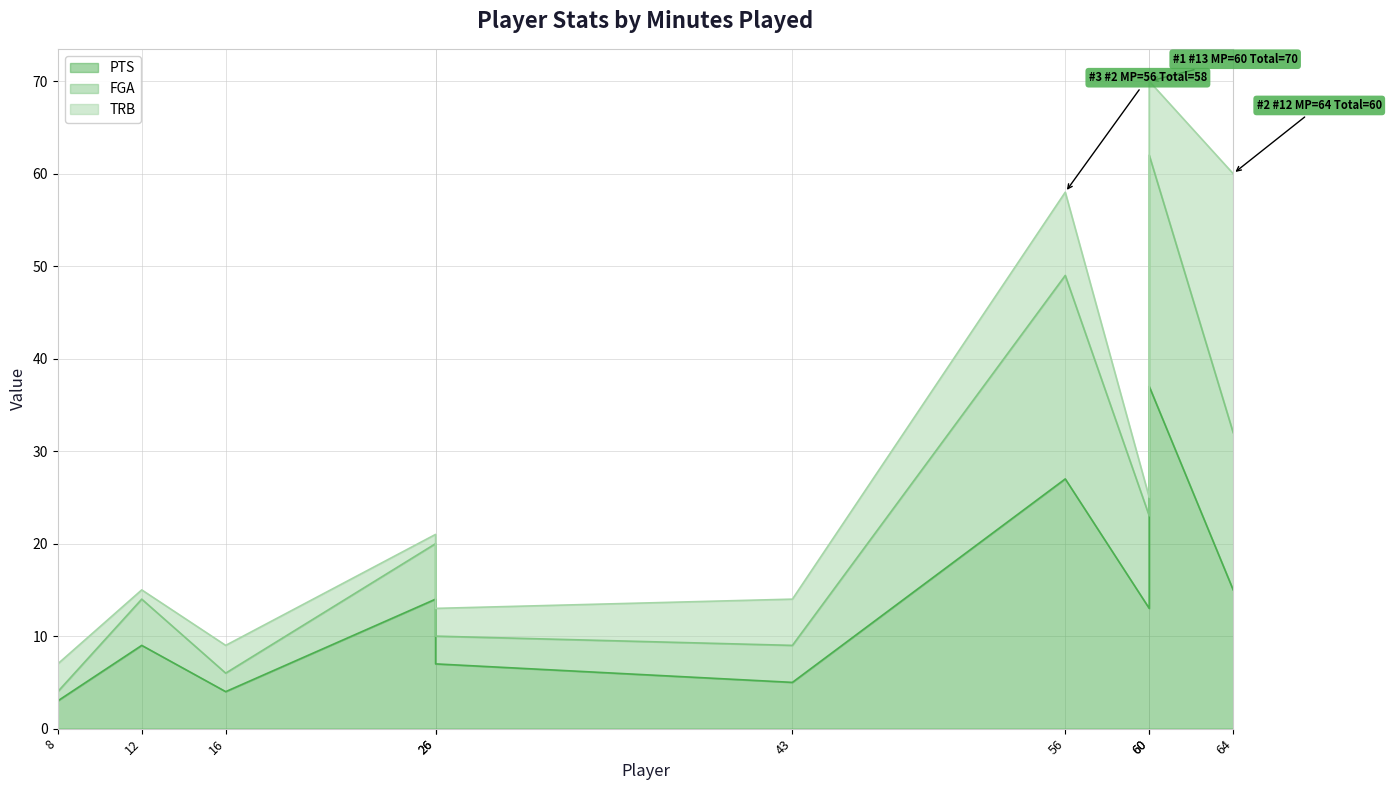

True or false: PTS has more than 1 points higher than both neighbors.

True